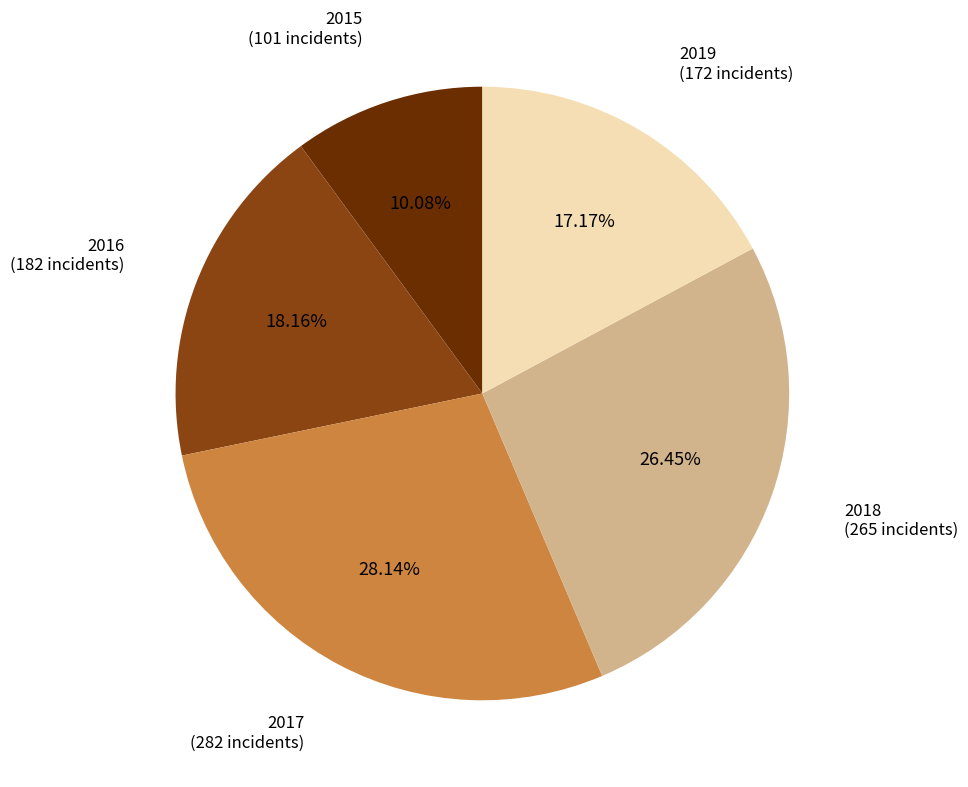

True or false: 2017 accounts for 28% of the total.

True